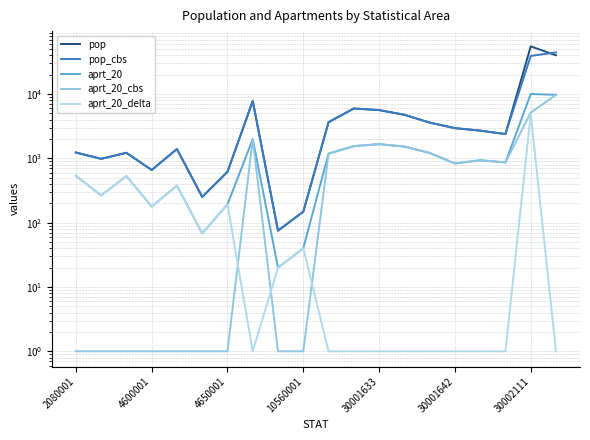

True or false: aprt_20_cbs and pop intersect in this chart.

False